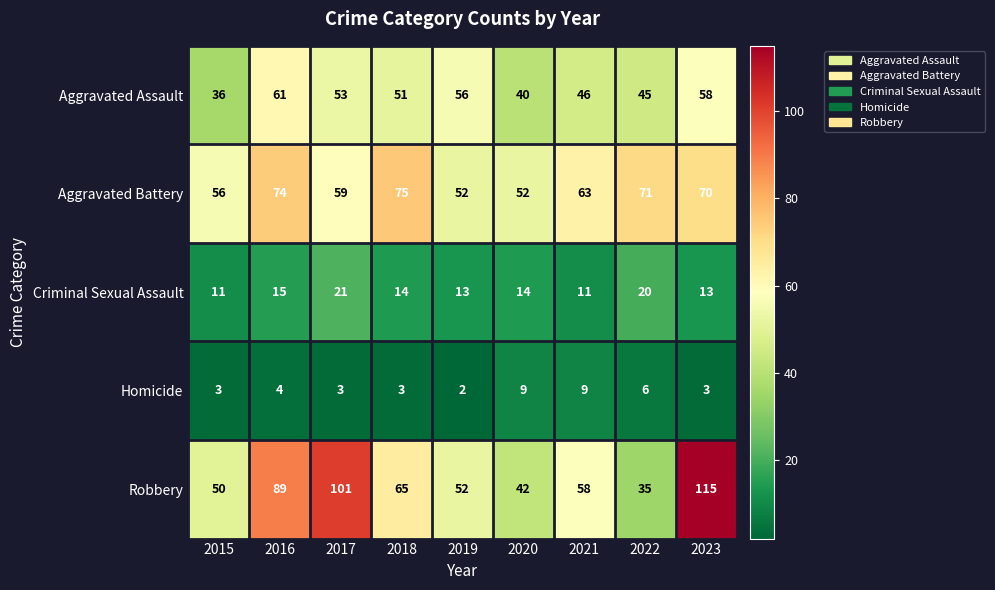

Where is Robbery nearest to the value 75?

2018